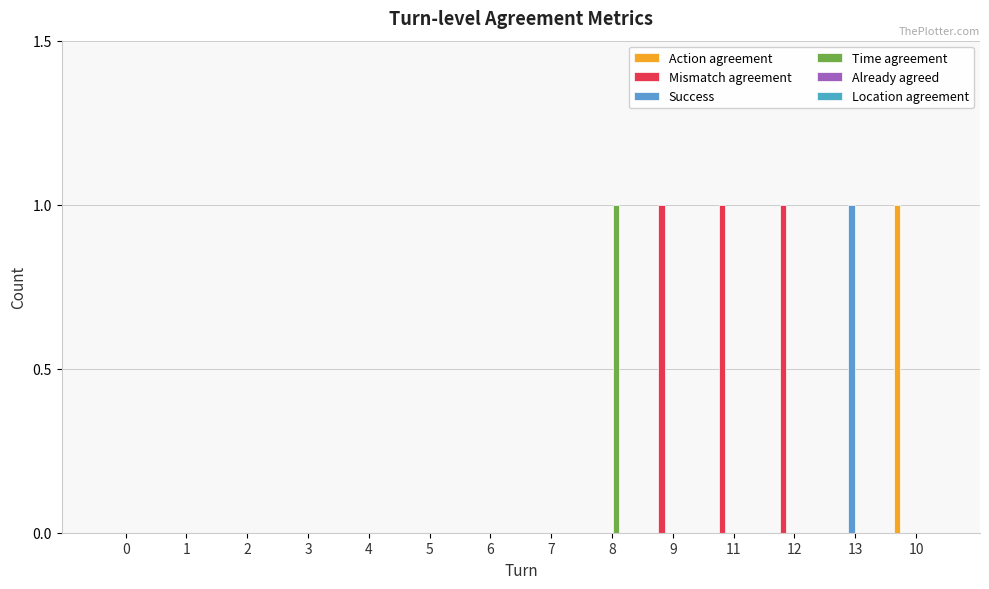

Which series has the largest total across all categories?

Mismatch agreement